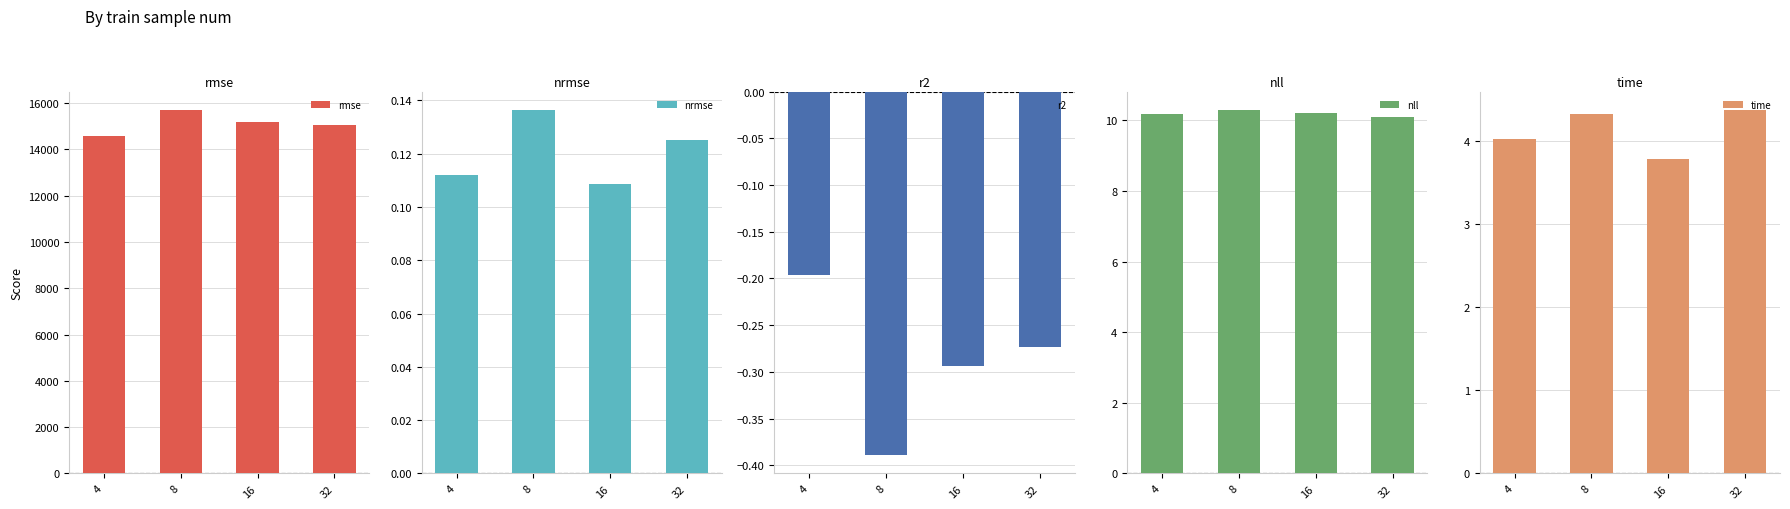

Which series has the widest spread of values?

rmse